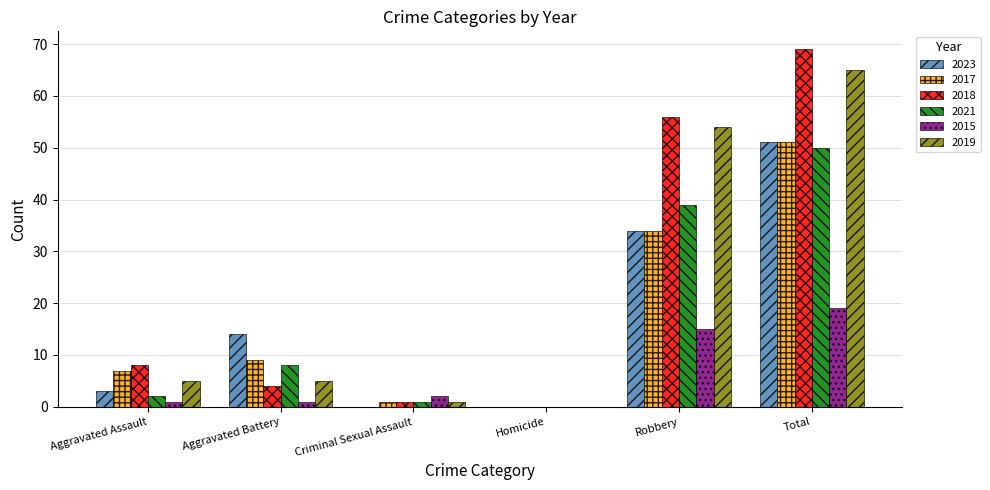

How many categories are shown in the chart?

6